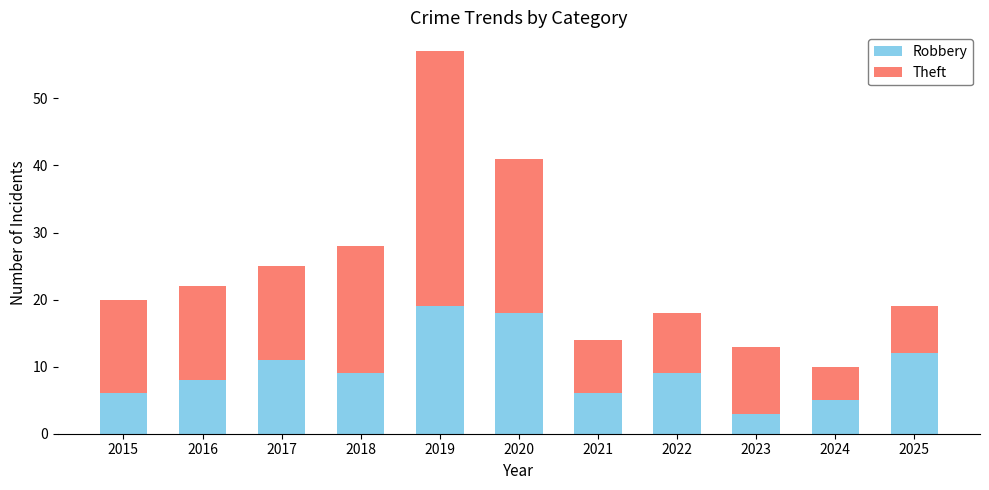

What is the highest value of the Robbery series?

19